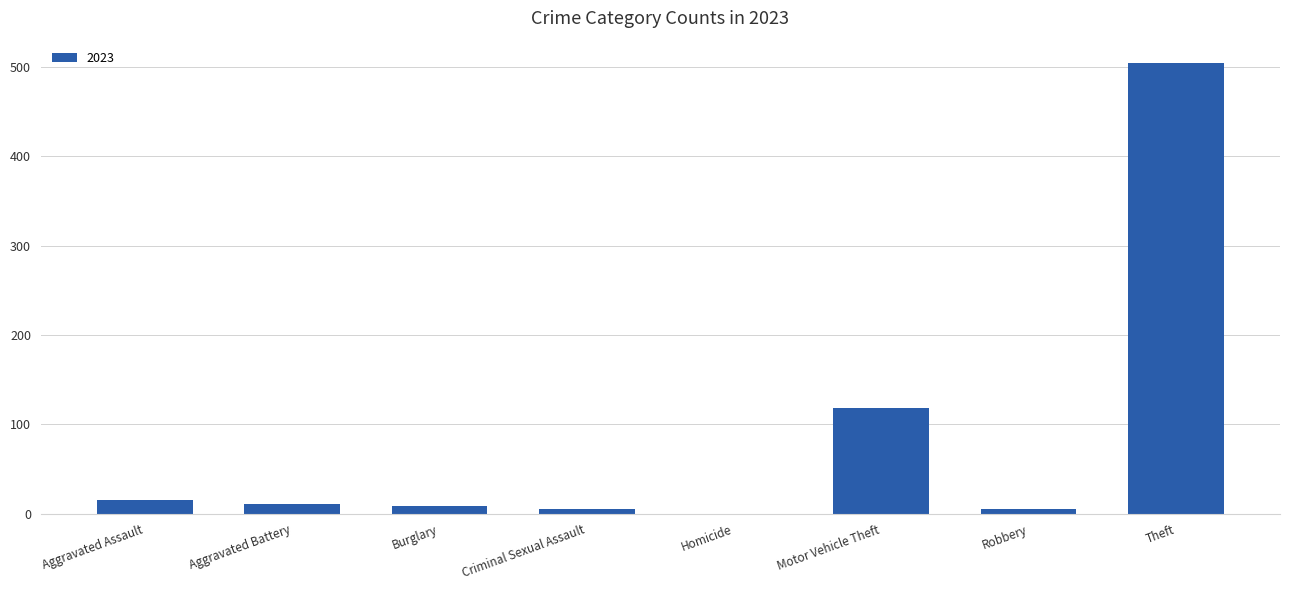

What is the change in value from Aggravated Battery to Homicide?

-11